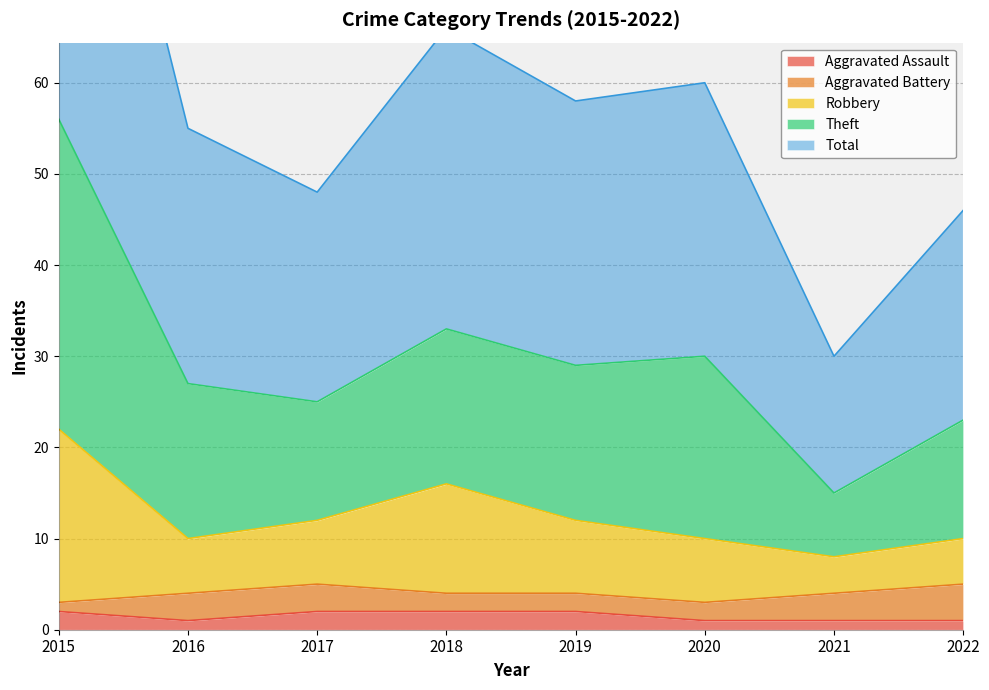

At which label does Robbery first exceed 12?

2015